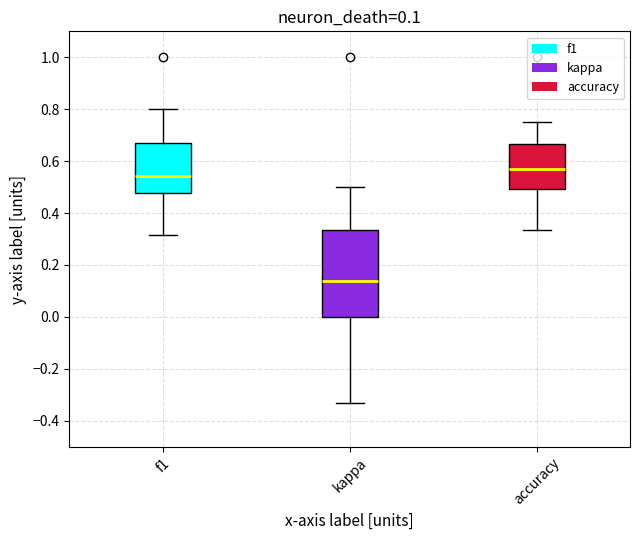

Where is the lower edge of the box for kappa on the y-axis? The values are not printed on the chart, so give them approximately, as read against the axis.

0.00